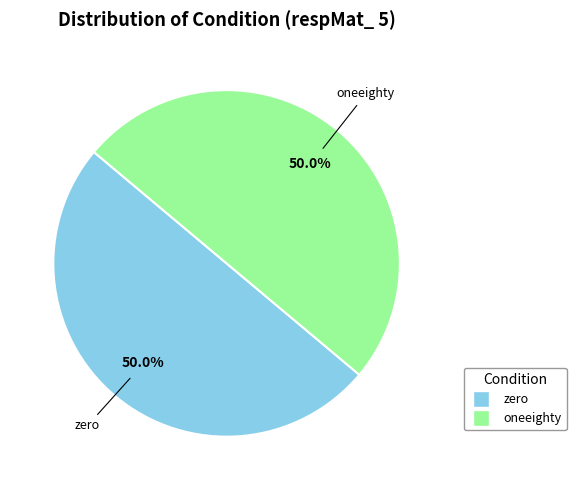

To the nearest percent, what percentage of the pie is oneeighty?

50%